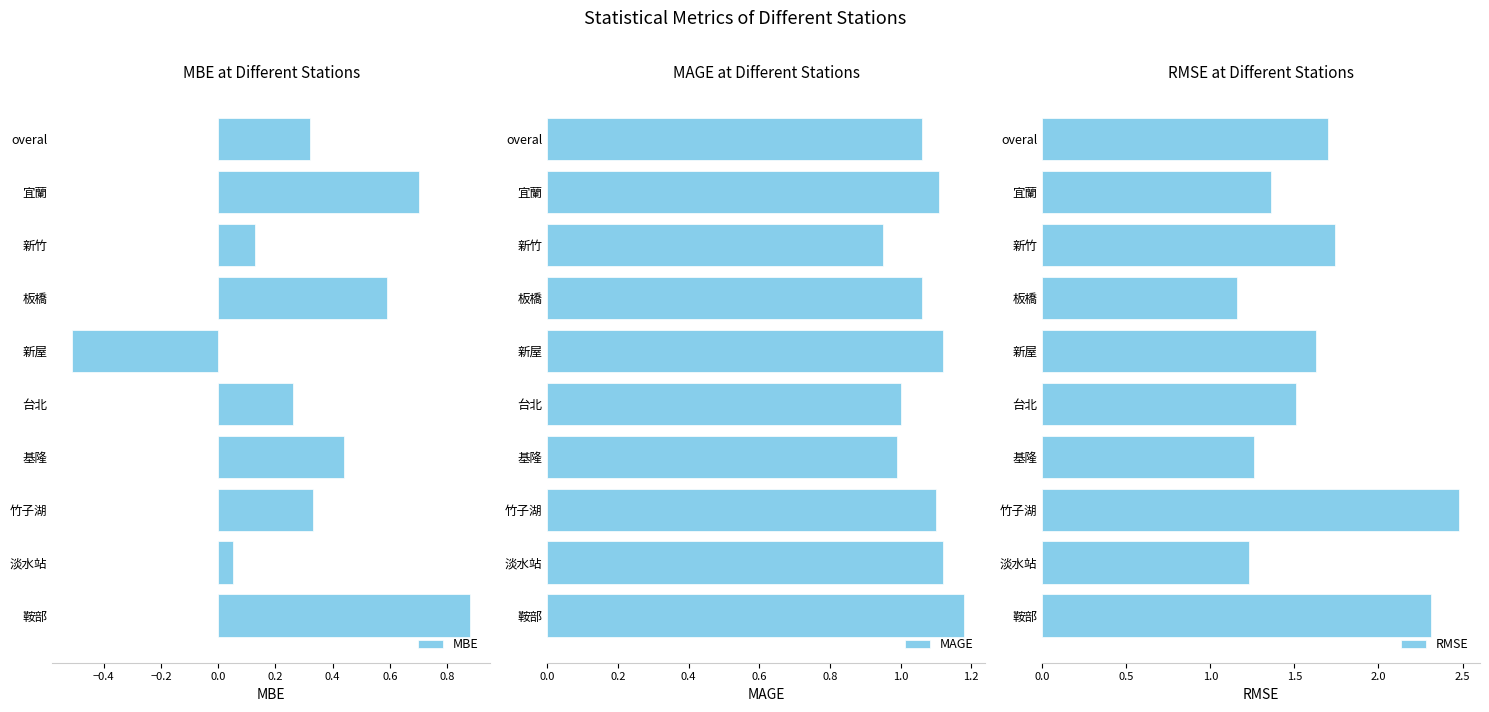

How many RMSE values are between 1 and 2?

8